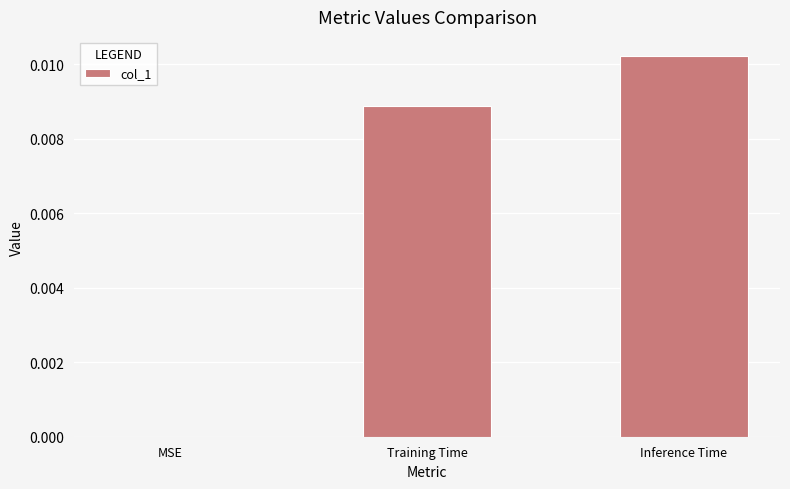

Is it true that the value at Training Time is 0.0?

True